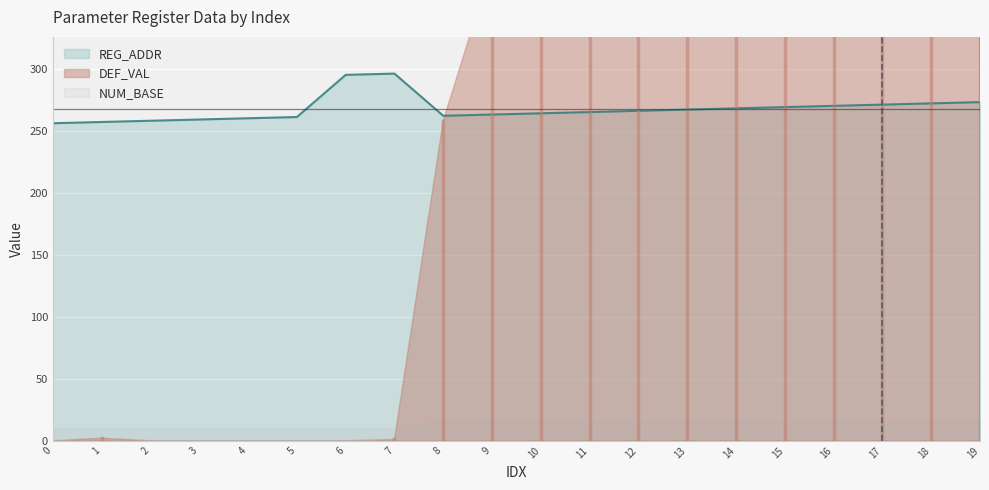

What is the maximum value for REG_ADDR?

296